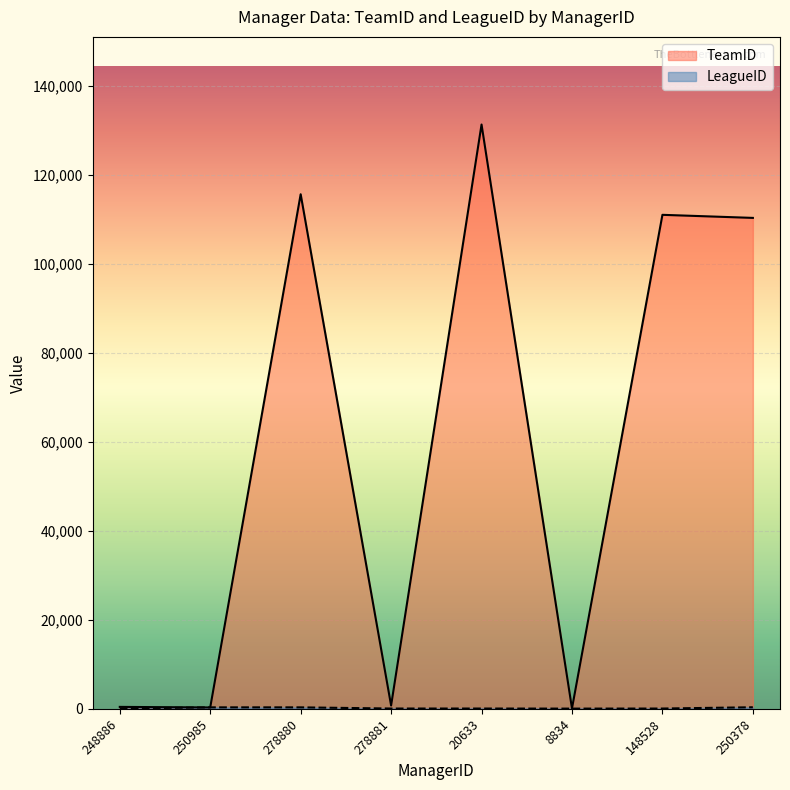

Where is TeamID nearest to the value 65737?

250378